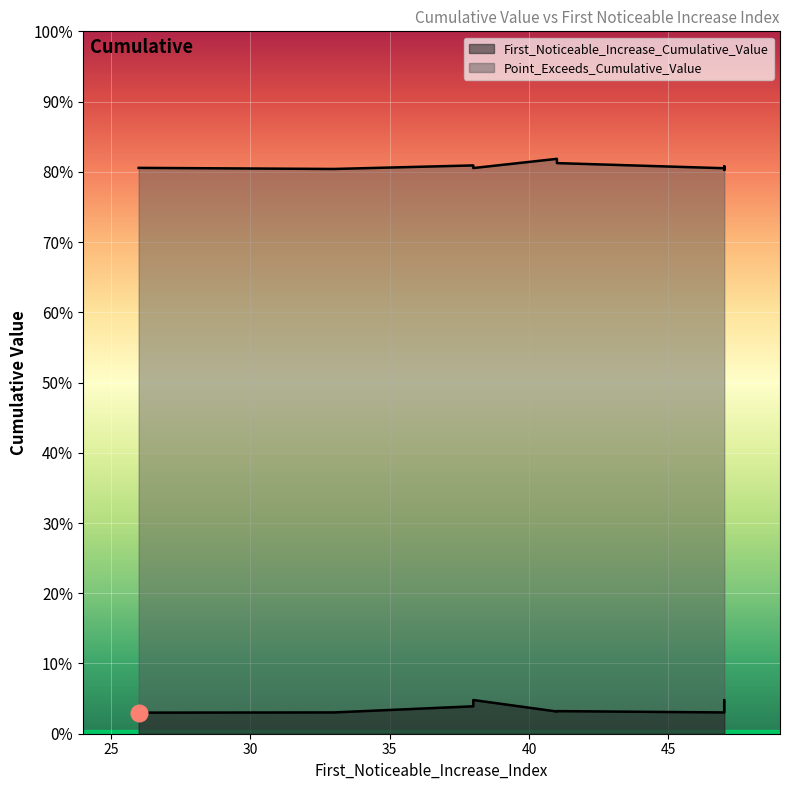

What is the sum of the First_Noticeable_Increase_Cumulative_Value values at 41 and 41?

0.1